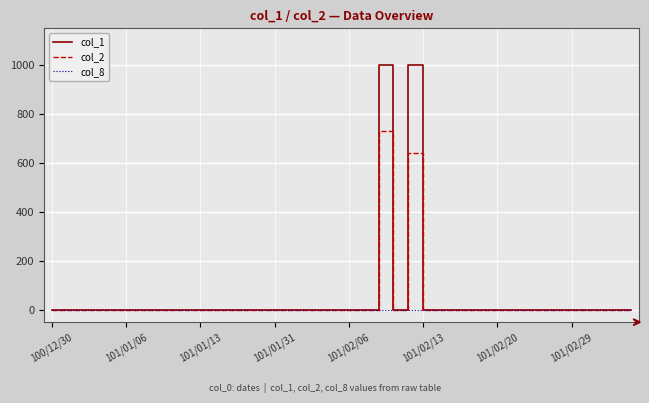

What is the difference between the maximum and minimum values in the col_1 series?

1000